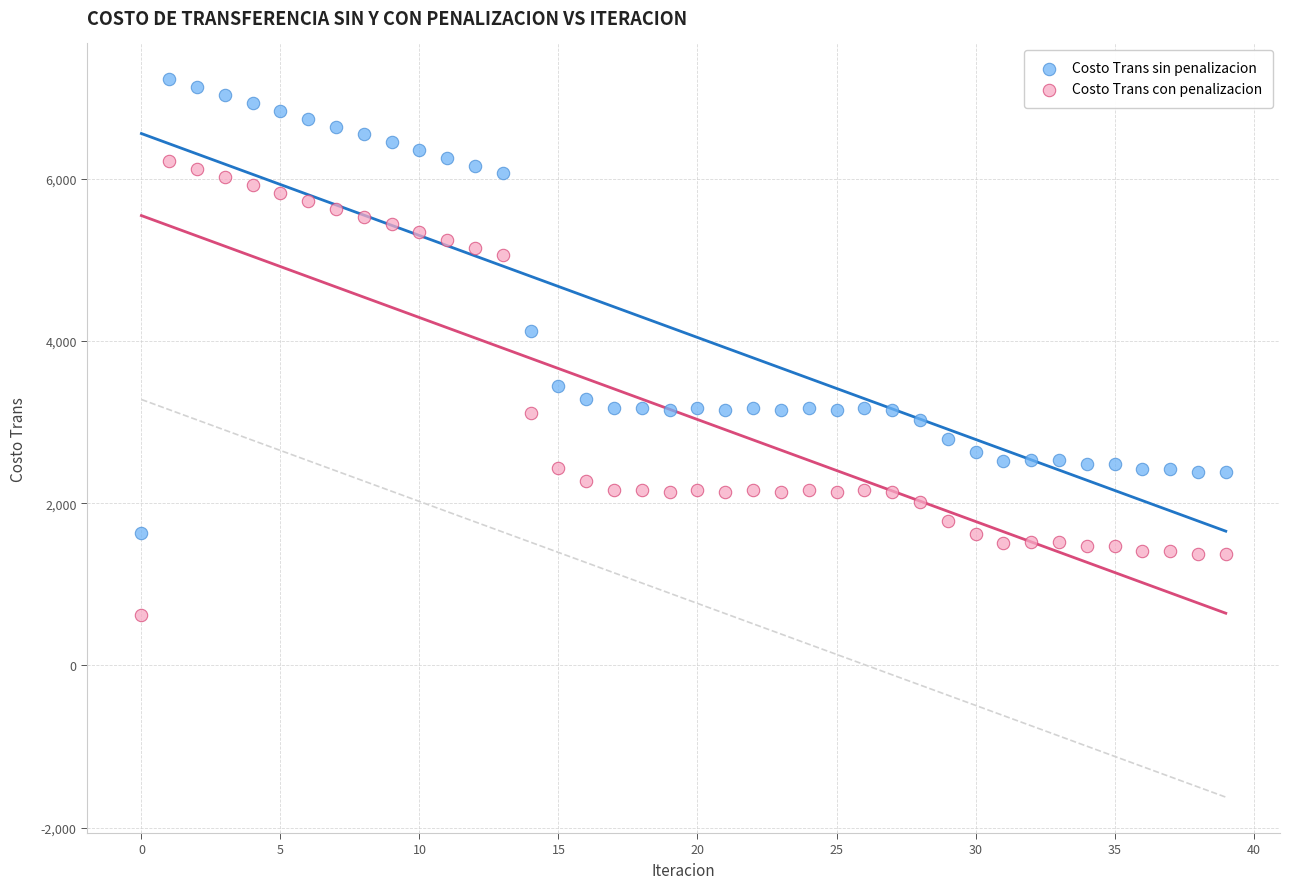

Across all series, what Y value is closest to 3923?

4118.1